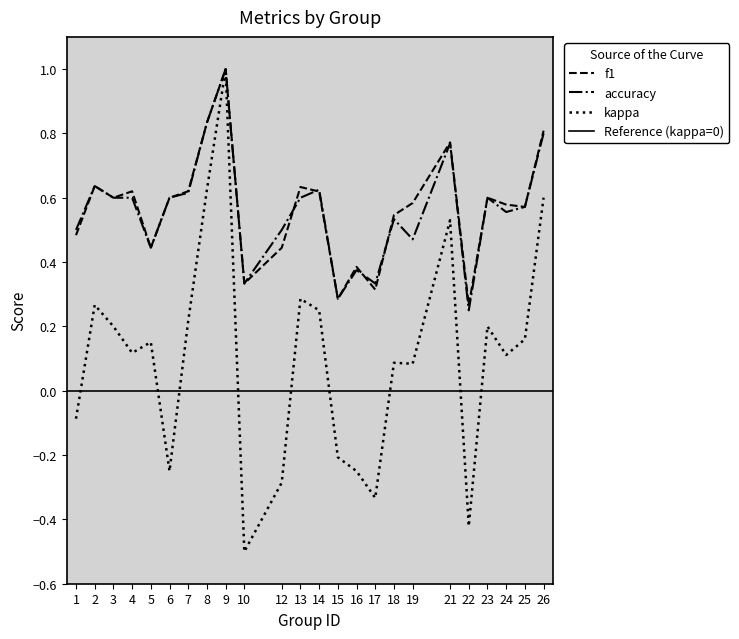

At how many categories does at least one series exceed 0?

24